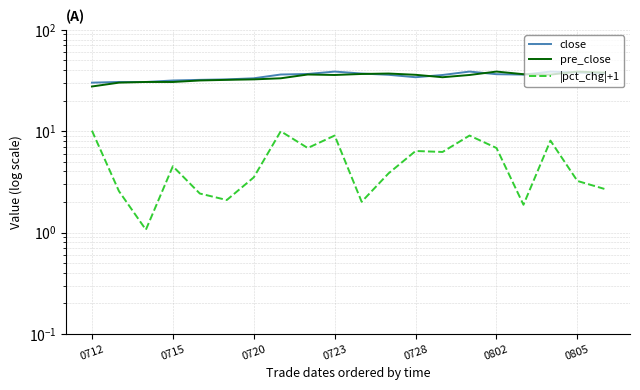

What is the average value of the close series?

35.0